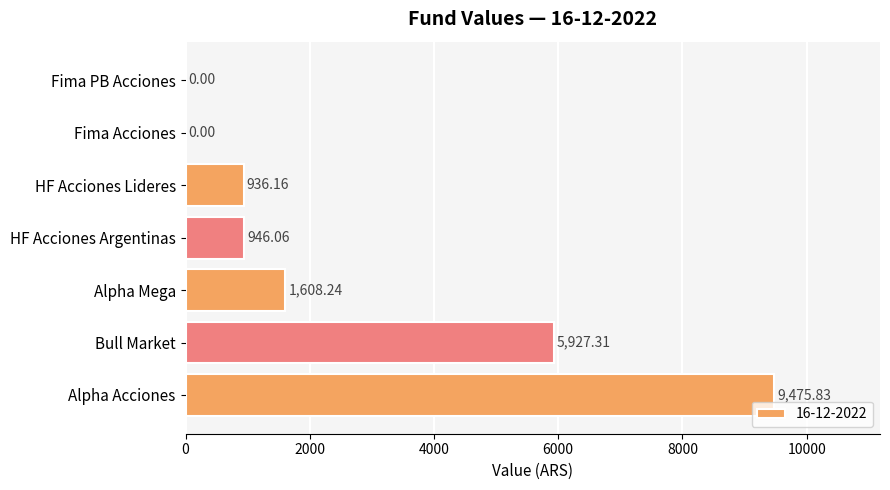

Which has a higher value, Alpha Acciones or HF Acciones Argentinas?

Alpha Acciones